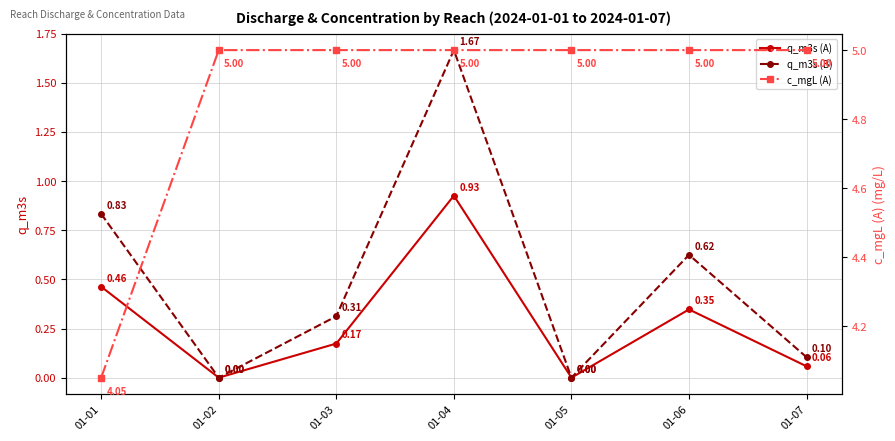

Count the c_mgL (A) values in the range 5 to 6.

6